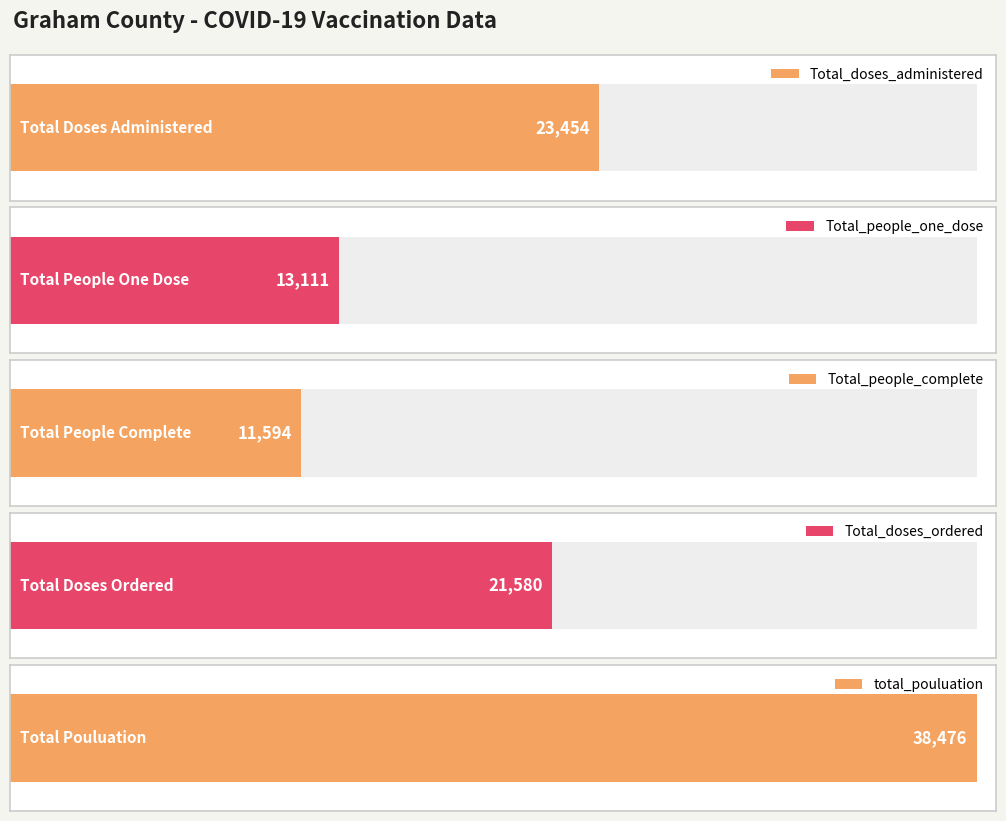

Does the chart contain stacked bars?

No